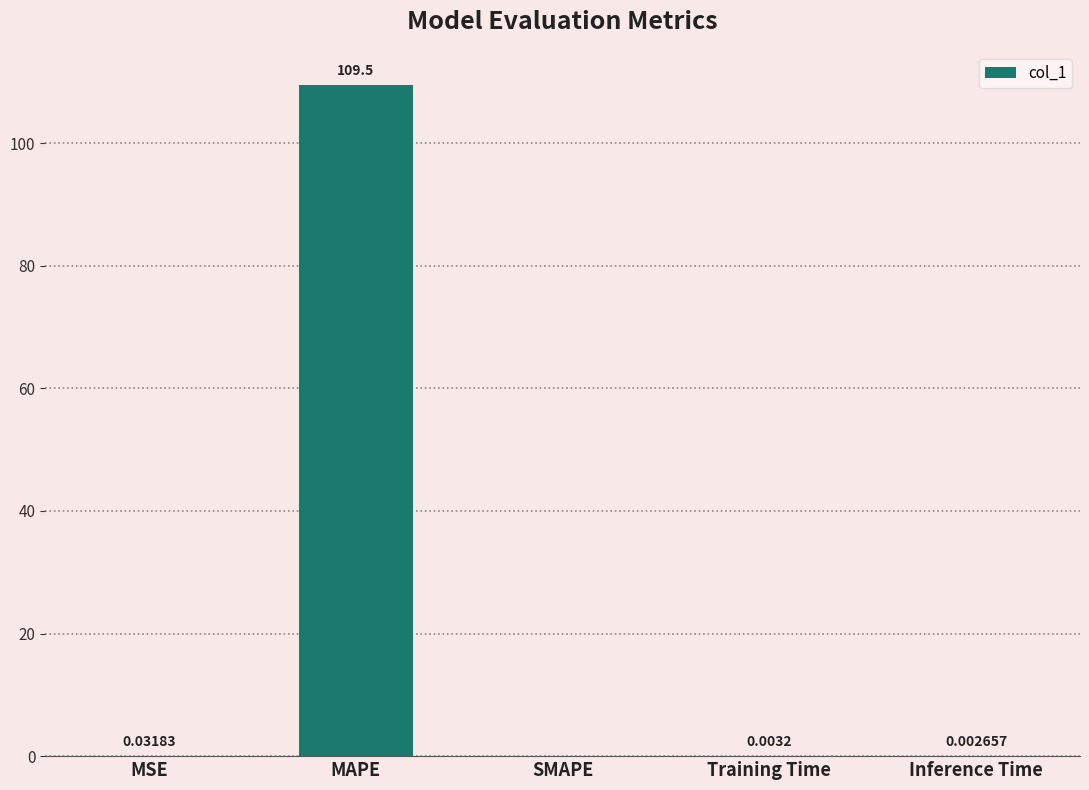

Count the number of categories in the chart.

5